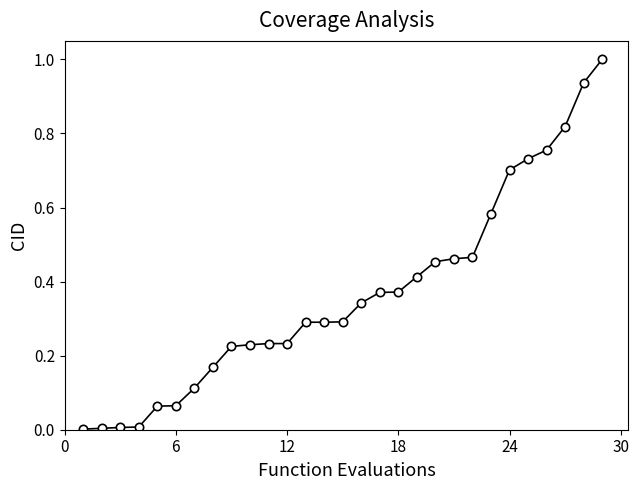

How many categories are shown in the chart?

29